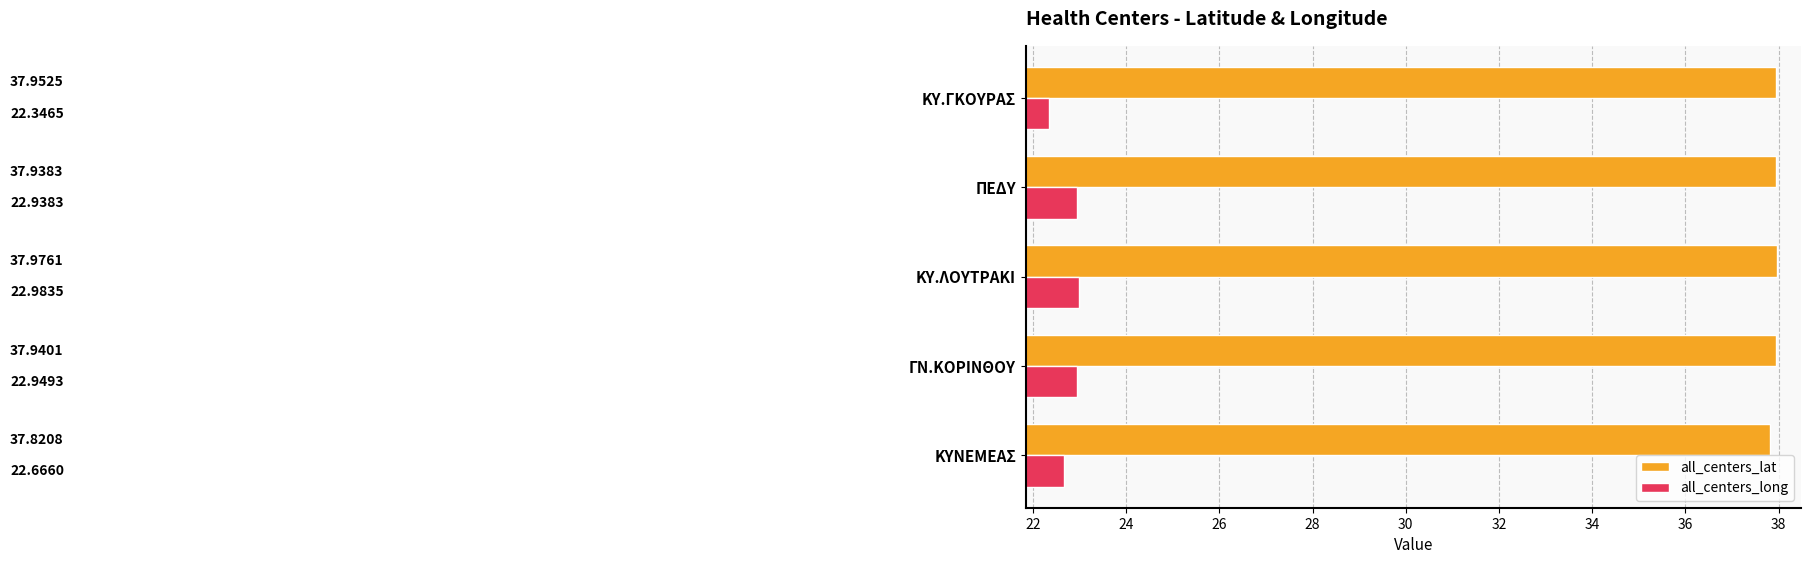

What is the total value across all series at ΚΥ.ΛΟΥΤΡΑΚΙ?

61.0